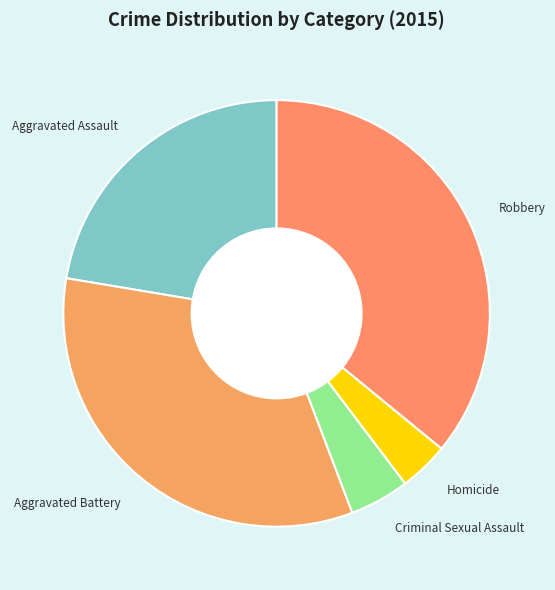

Rank the categories by value from lowest to highest.

Homicide, Criminal Sexual Assault, Aggravated Assault, Aggravated Battery, Robbery